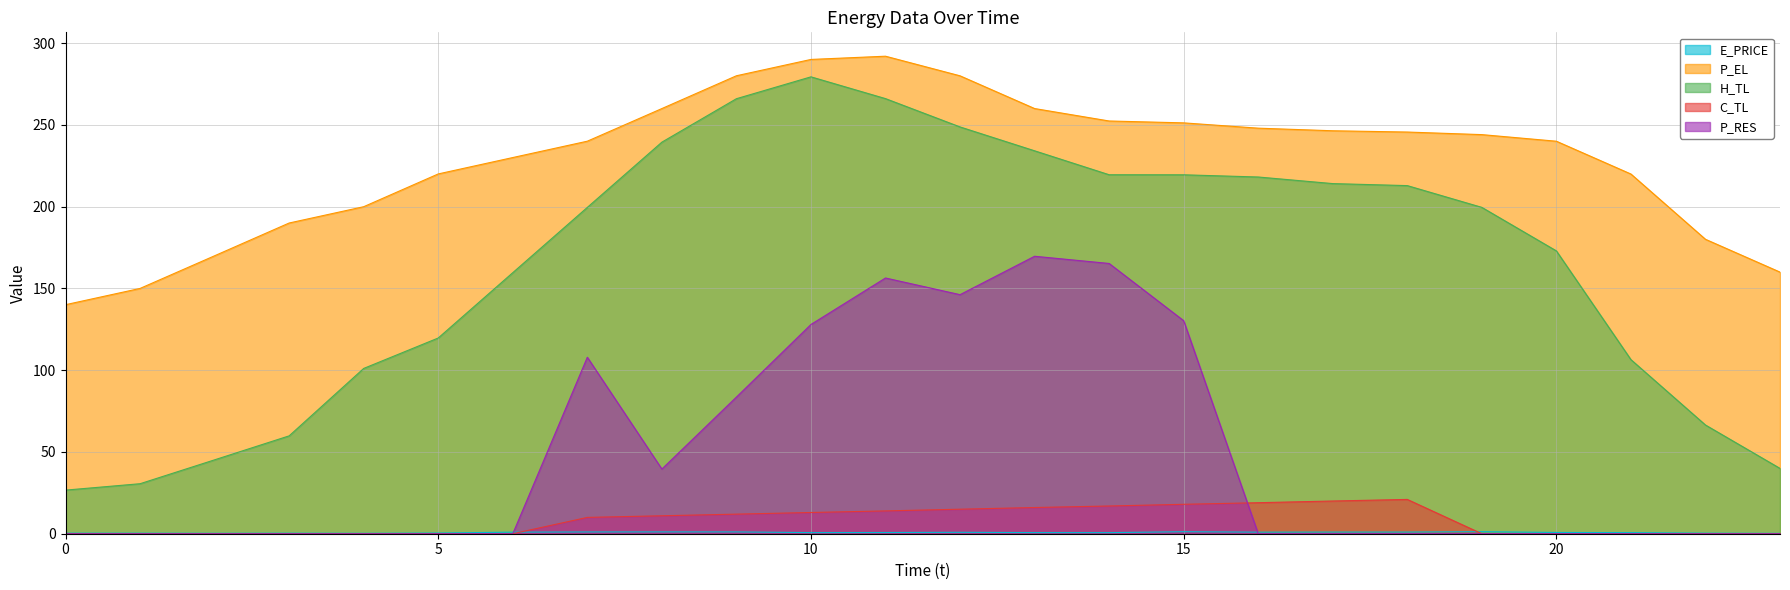

How many values in the P_EL series exceed 244?

12